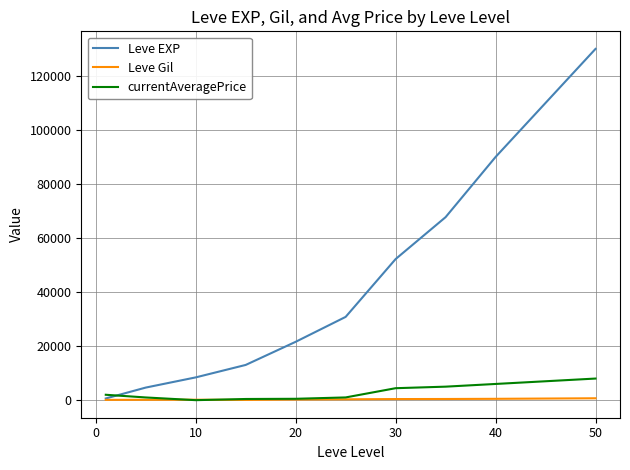

What is the highest value of the Leve EXP series?

130000